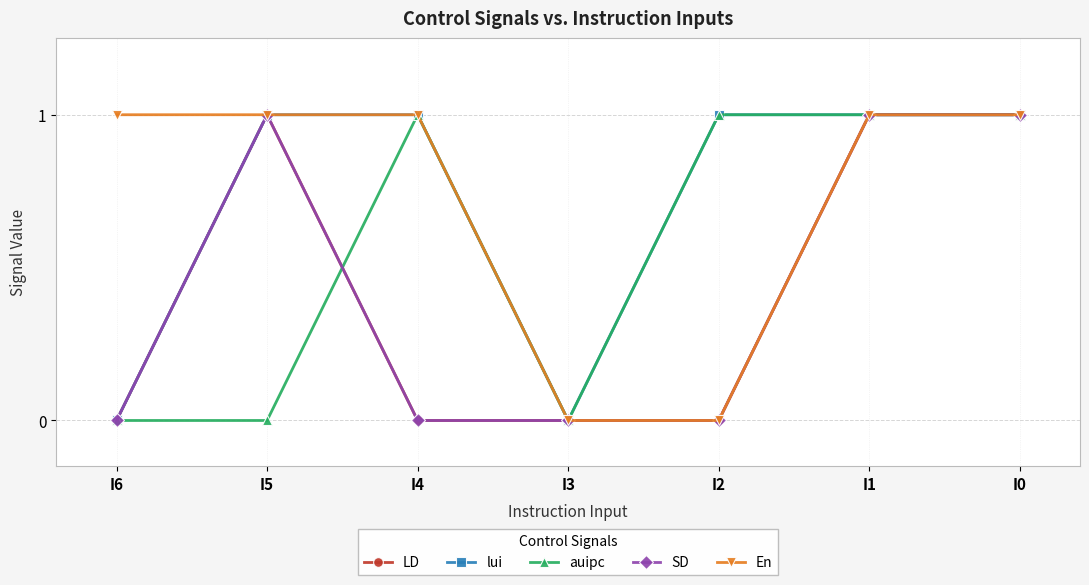

What is the maximum value for SD?

1